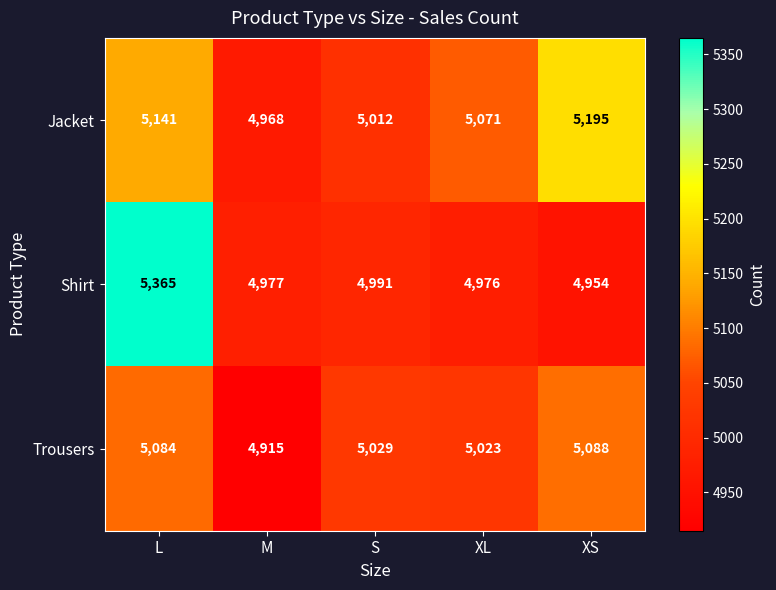

Rank the series at XL from lowest to highest value.

Shirt, Trousers, Jacket